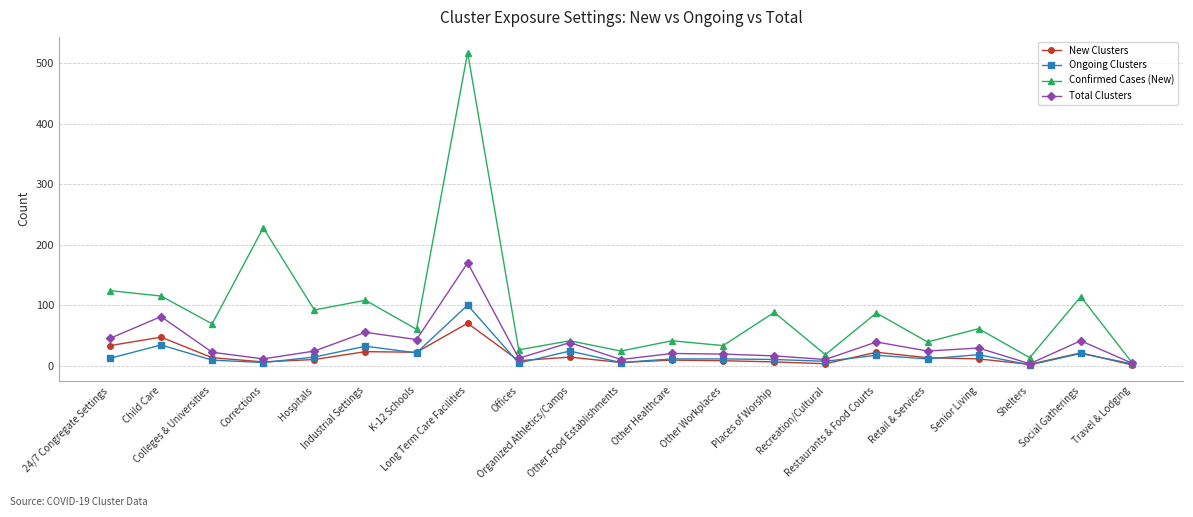

Which series has the widest spread of values?

Confirmed Cases (New)